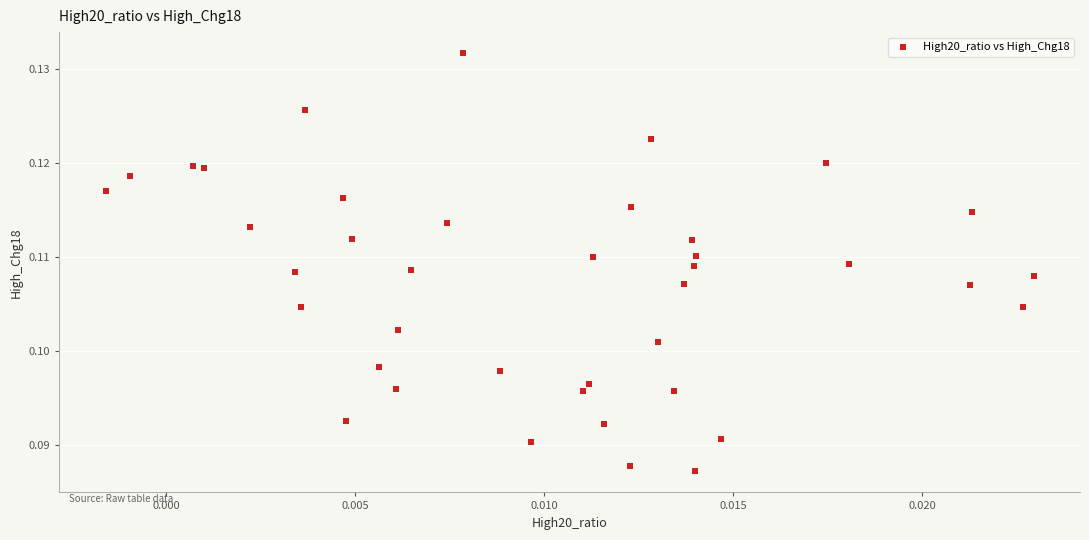

How many points are shown in the scatter plot?

40